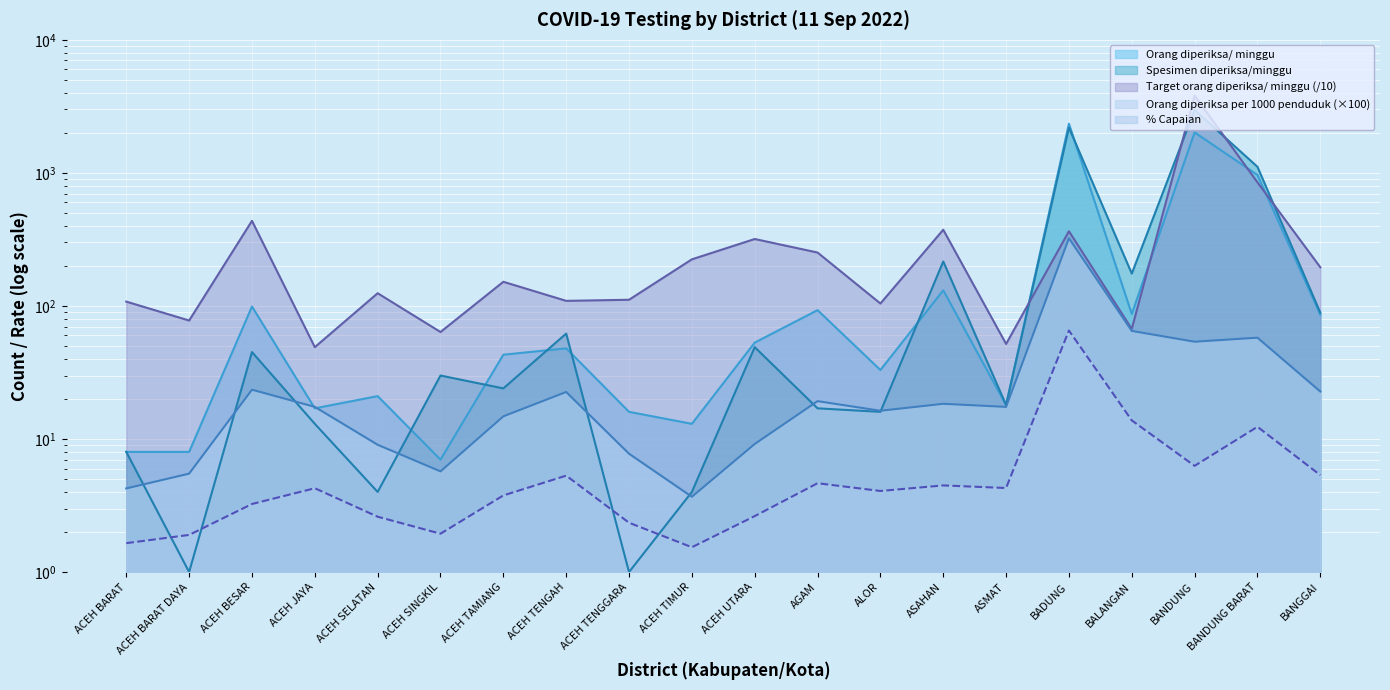

How many times do Spesimen diperiksa/minggu and Target orang diperiksa/ minggu cross each other?

4